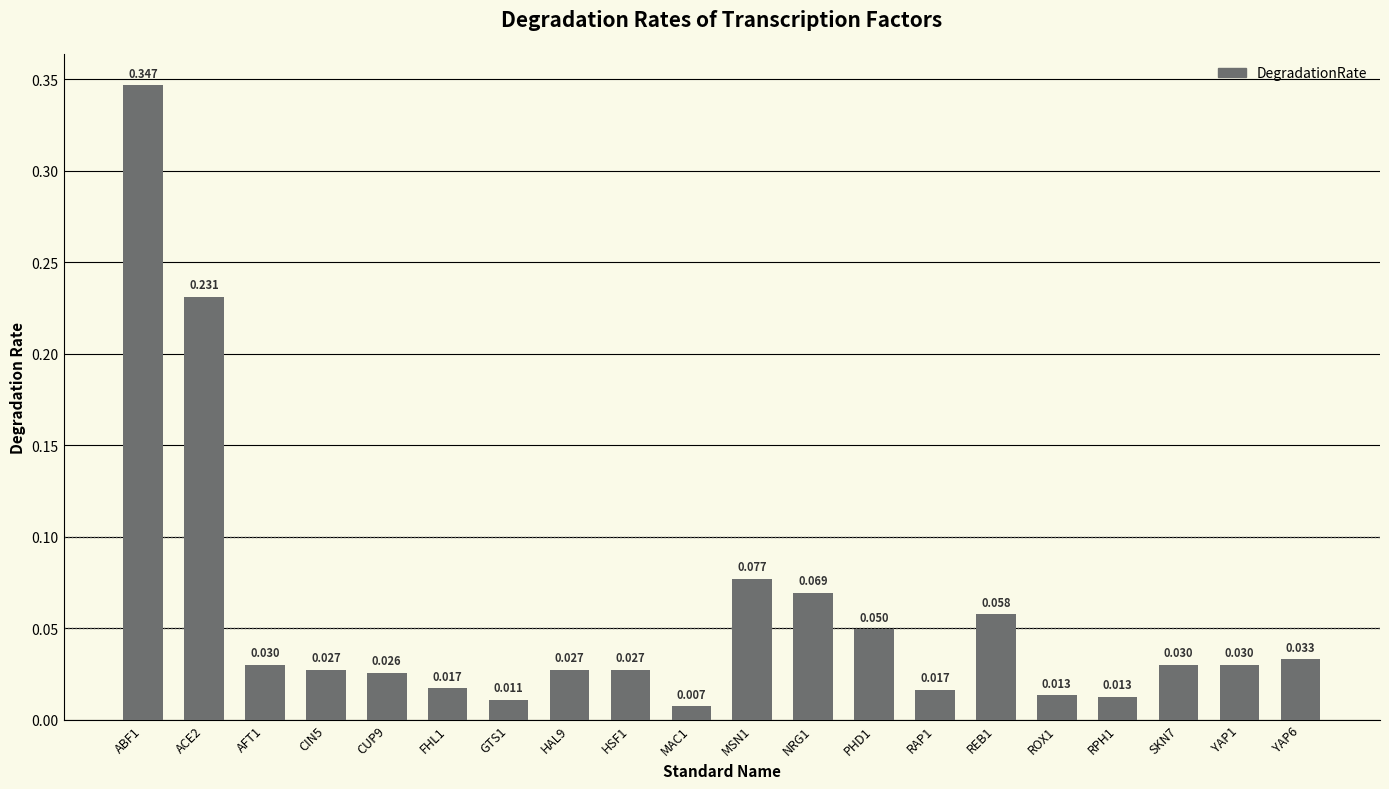

Which label corresponds to the smallest value in the chart?

MAC1